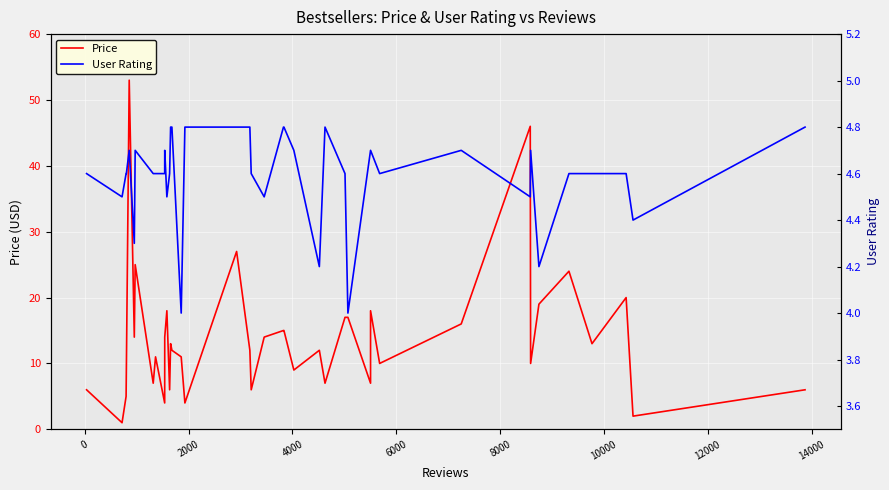

How many data points in Price are less than 12?

18